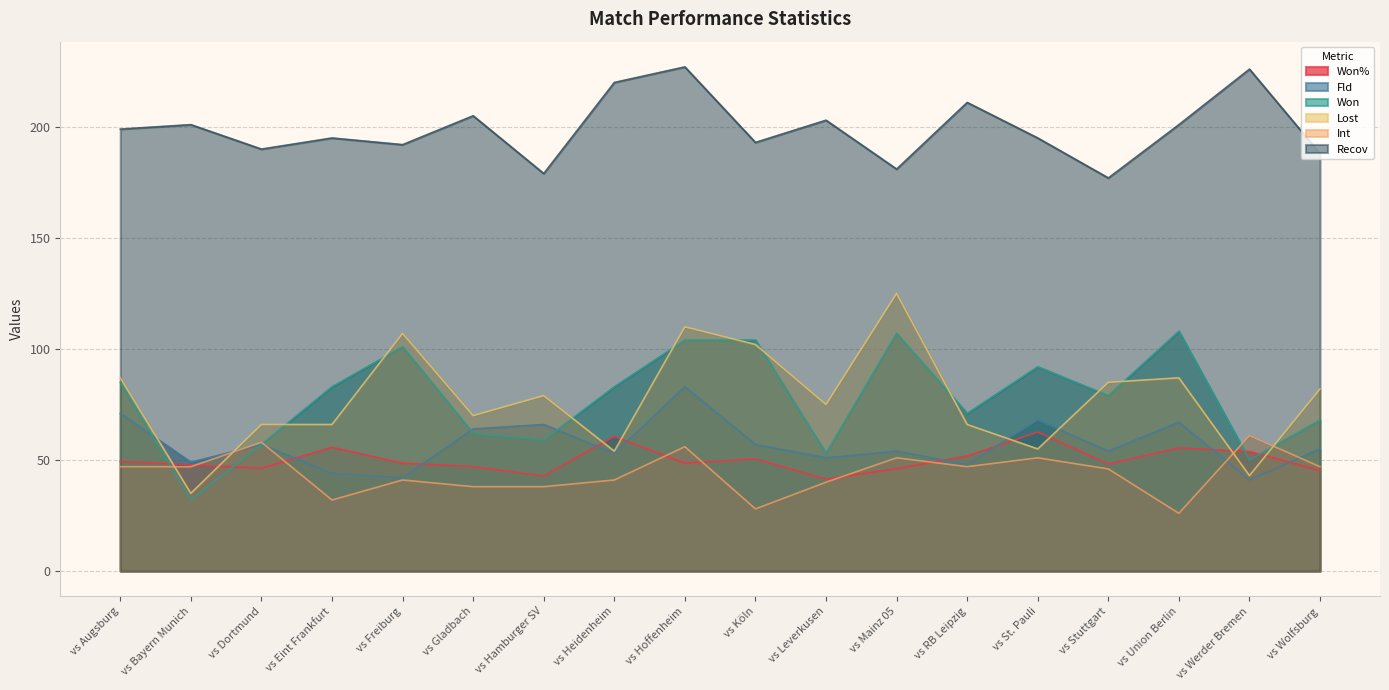

Which has a higher value, vs Leverkusen or vs Augsburg?

vs Augsburg